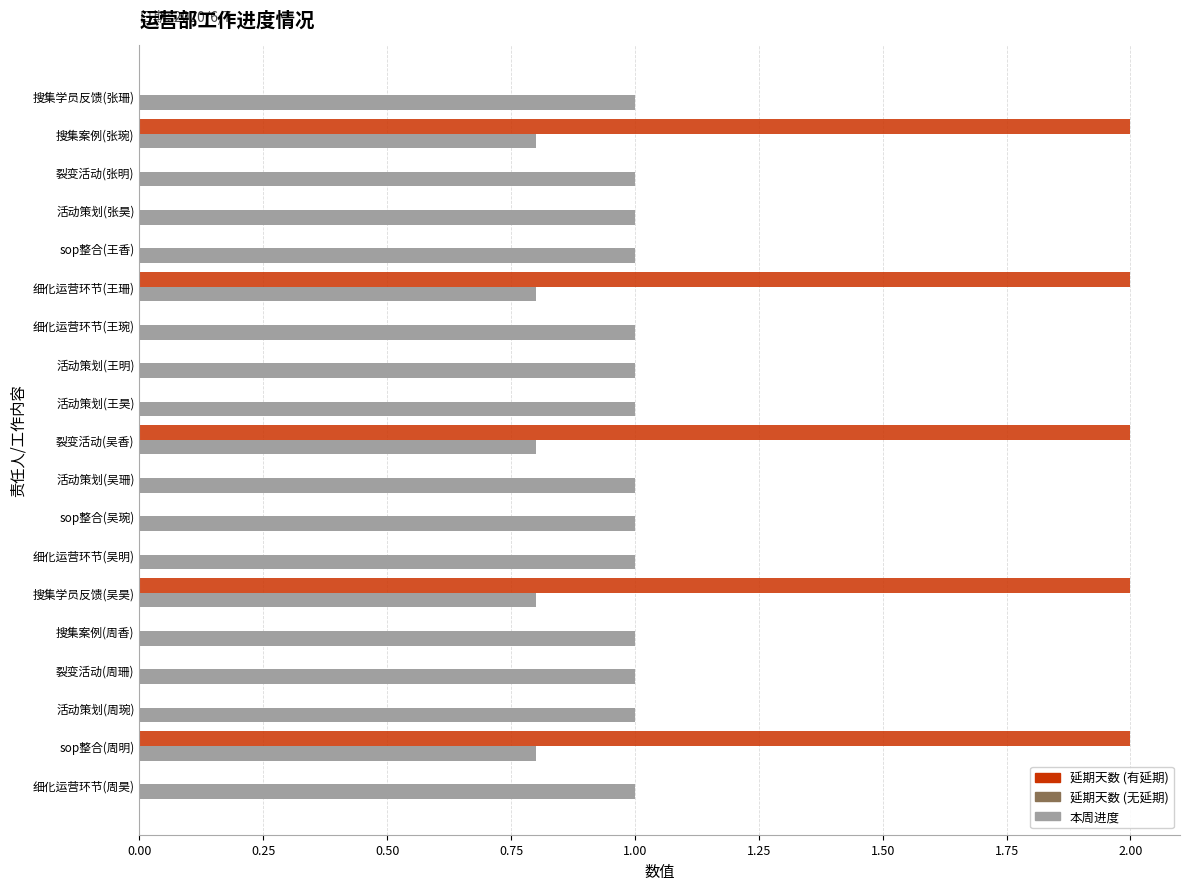

What is the maximum value shown in the chart?

2.0